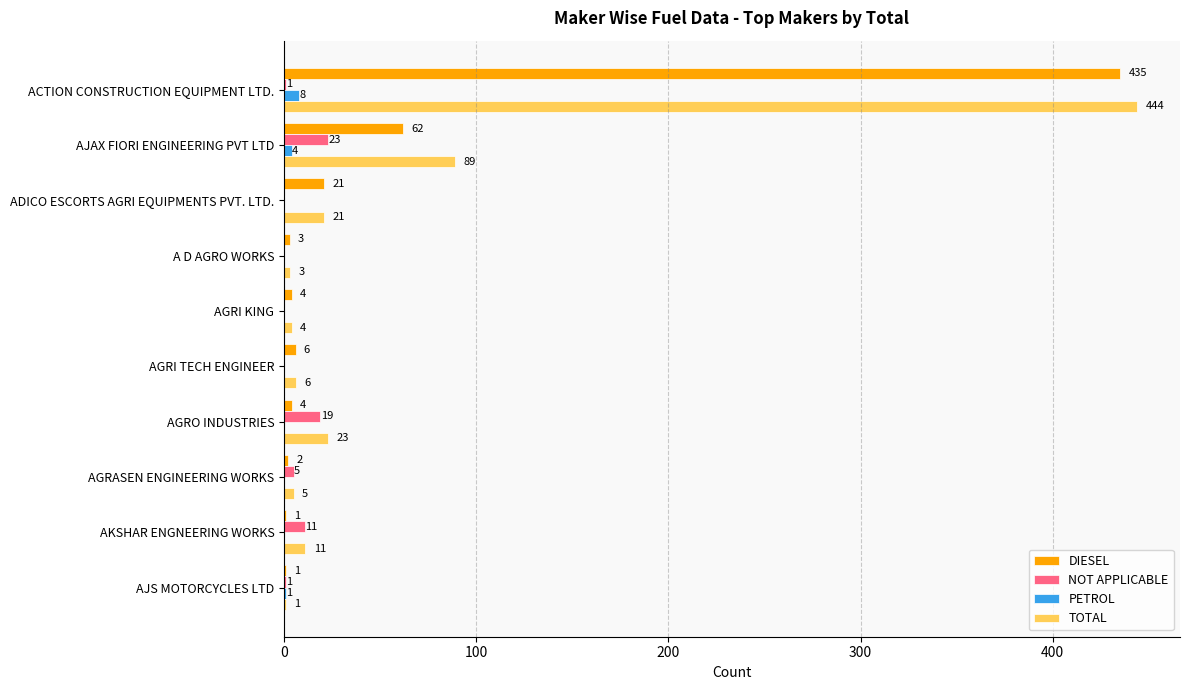

Where is PETROL nearest to the value 4?

AJAX FIORI ENGINEERING PVT LTD